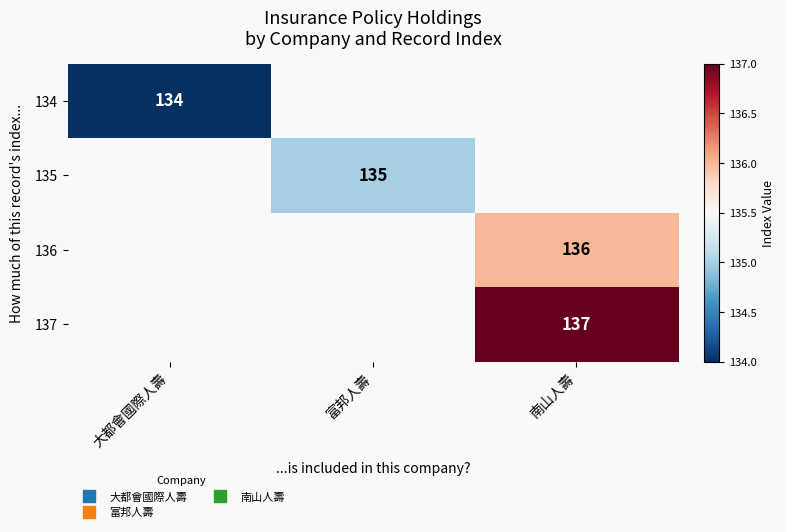

Count the number of data series in this chart.

4